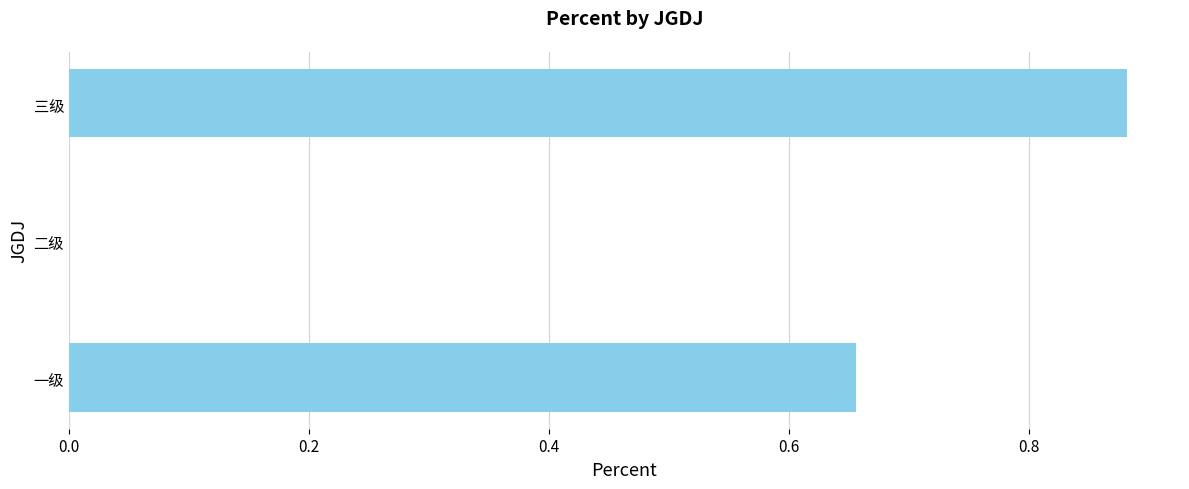

Count the values in the range 0 to 1.

3